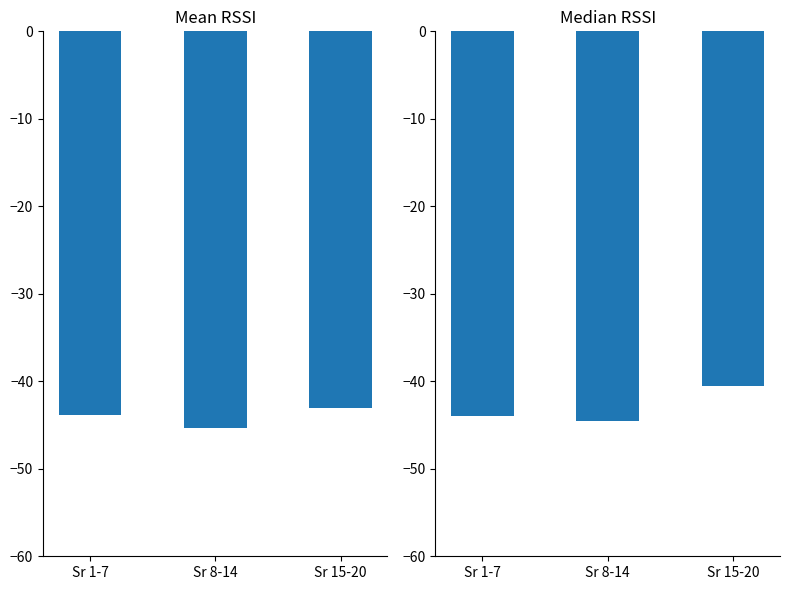

What are all the series names shown in the legend?

Mean RSSI, Median RSSI